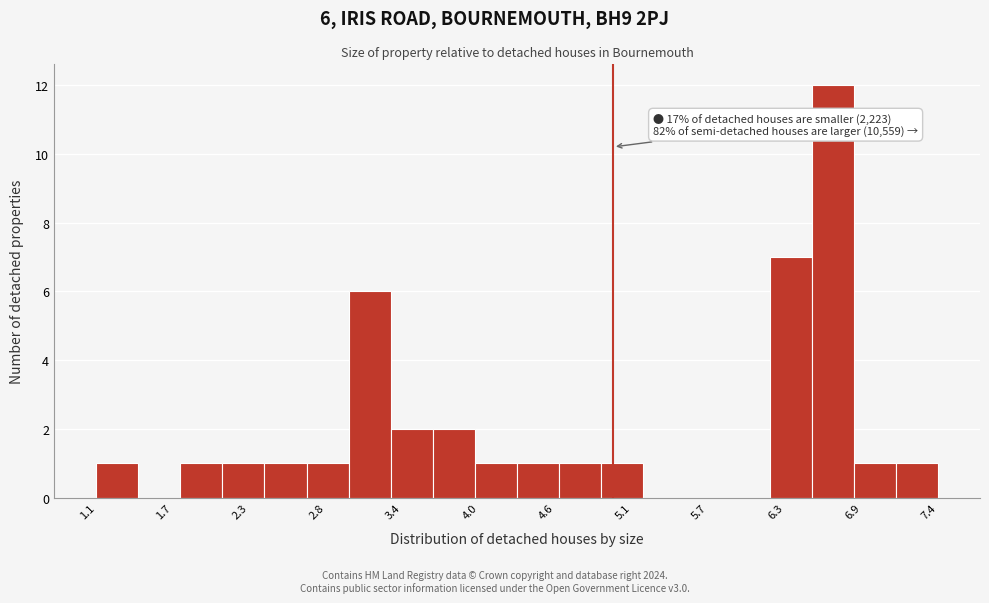

Around what value on the x-axis is the tallest bar? Give the approximate position of its centre, as read against the axis.

6.6